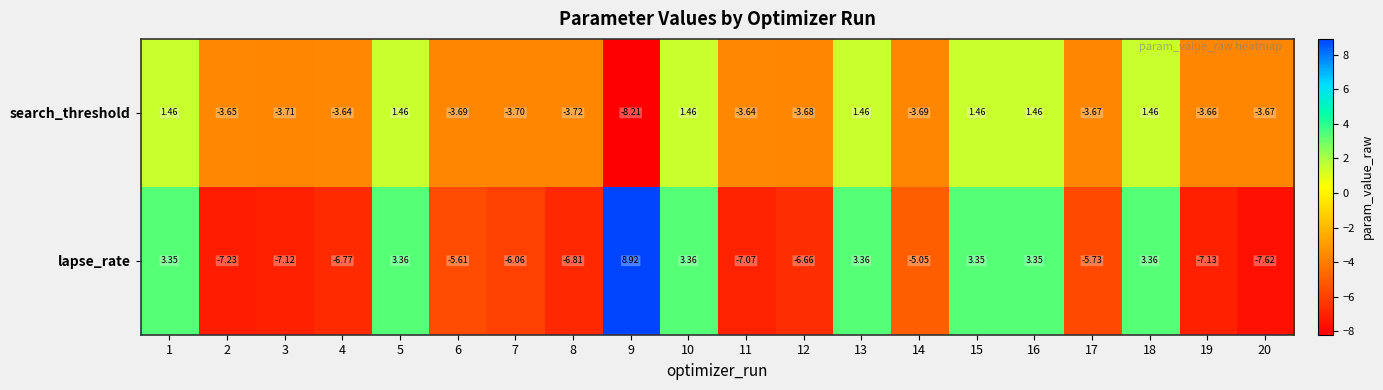

Which series has the largest total across all categories?

search_threshold